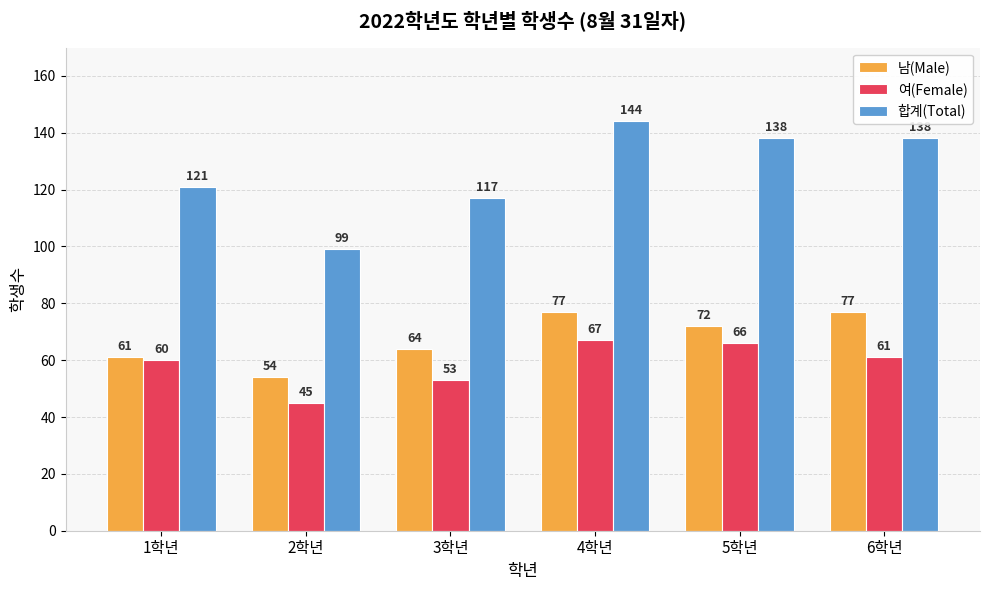

Count the 남(Male) values in the range 61 to 77.

5